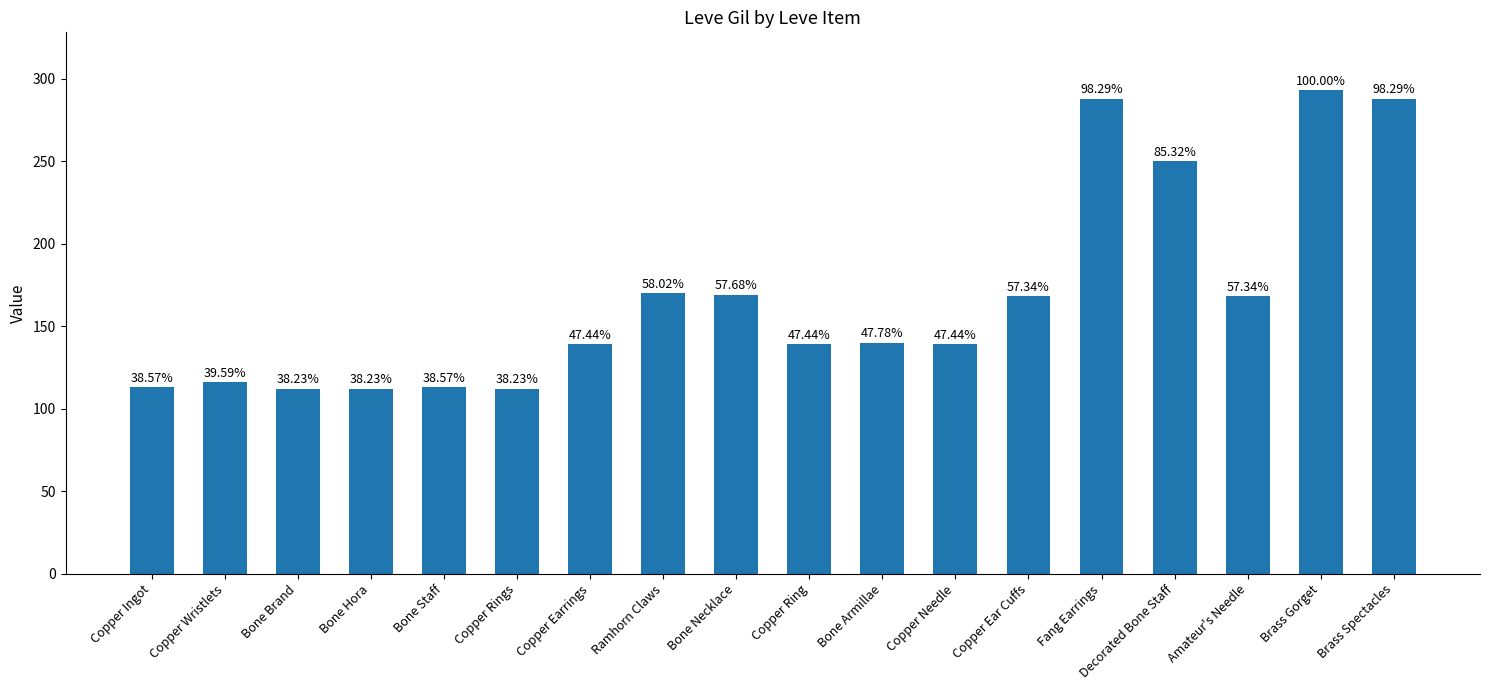

Is it true that the value at Bone Hora is 112?

True